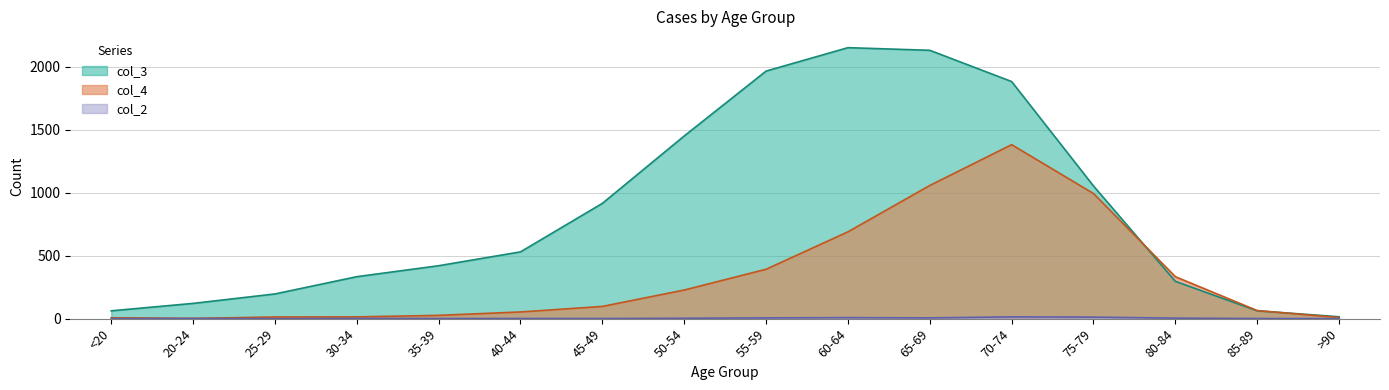

Which series has the largest total across all categories?

col_3